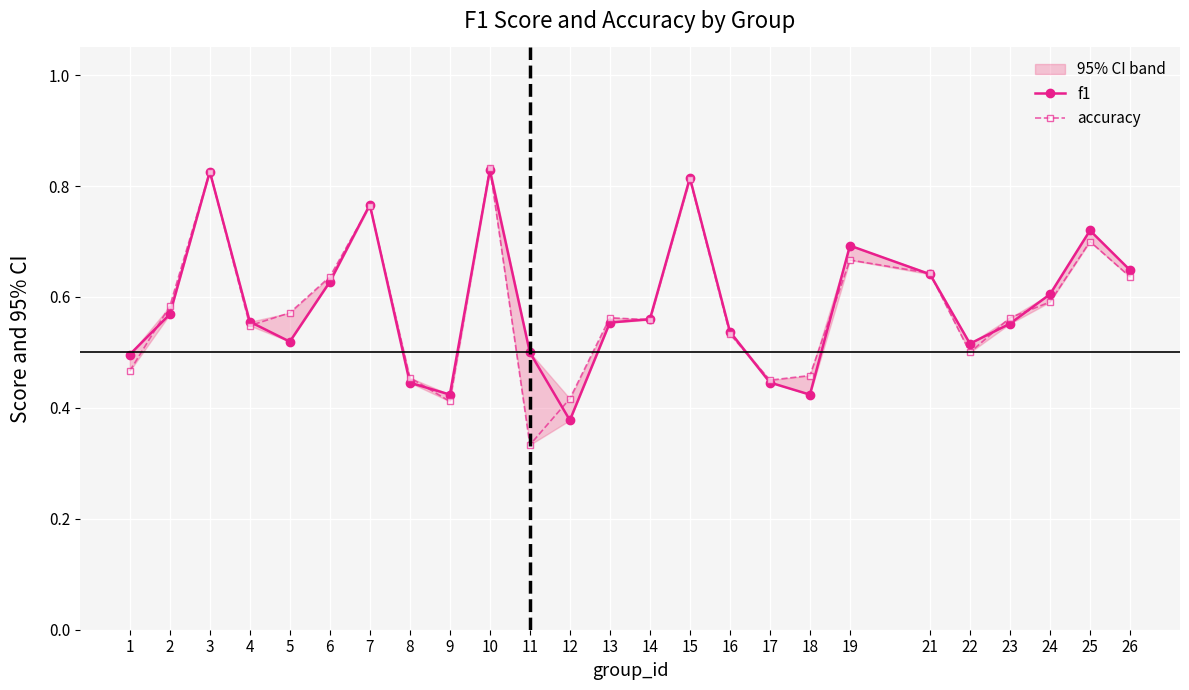

At which label does accuracy reach its minimum?

11